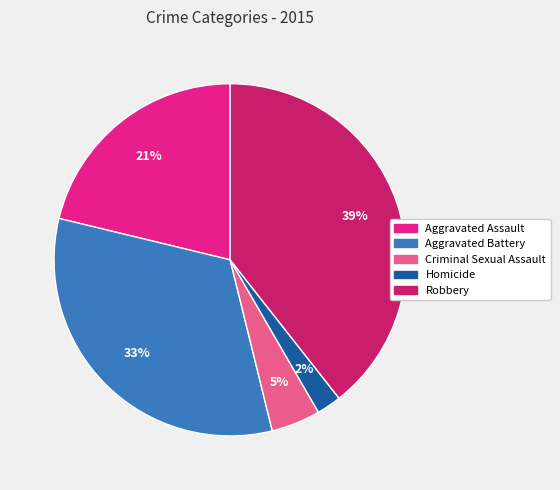

What is the smallest slice in the pie chart?

Homicide